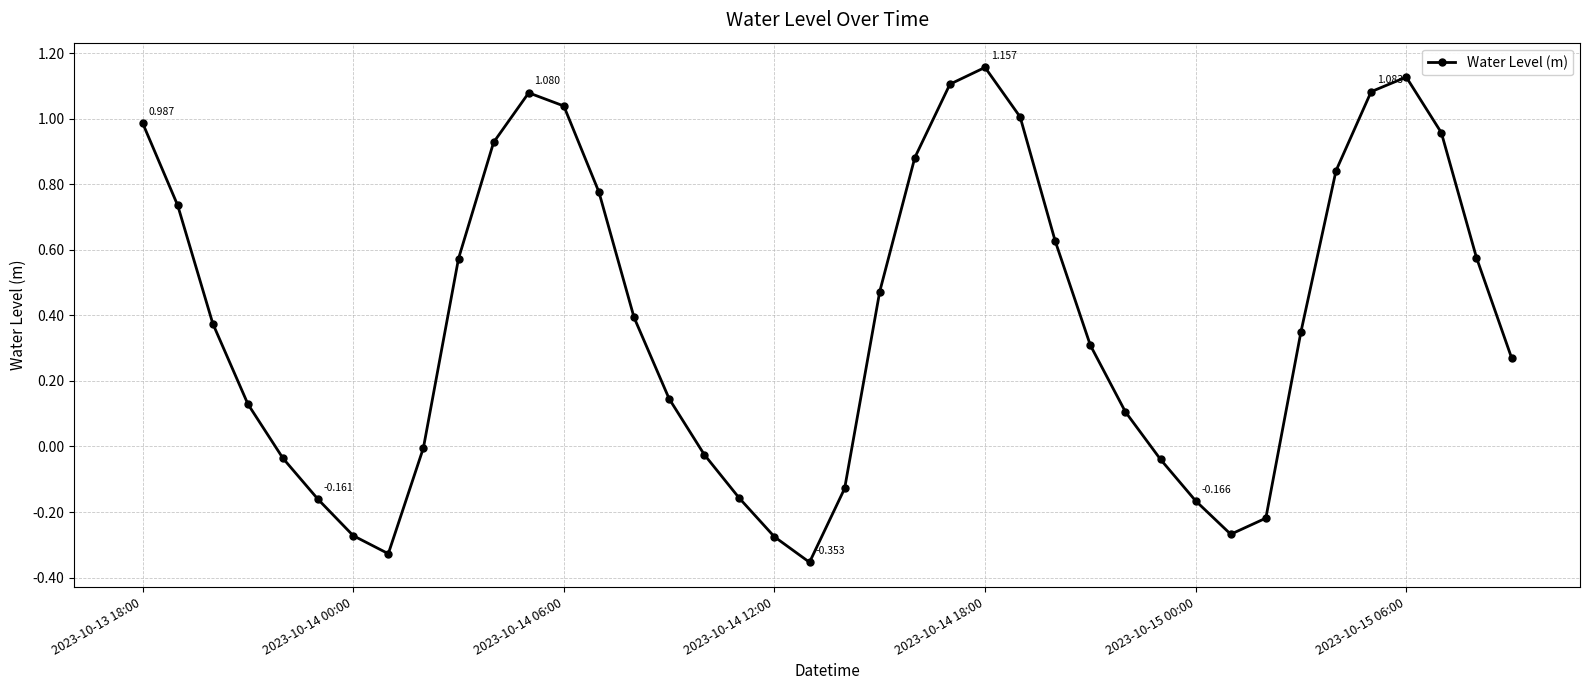

What is the greatest value displayed?

1.2